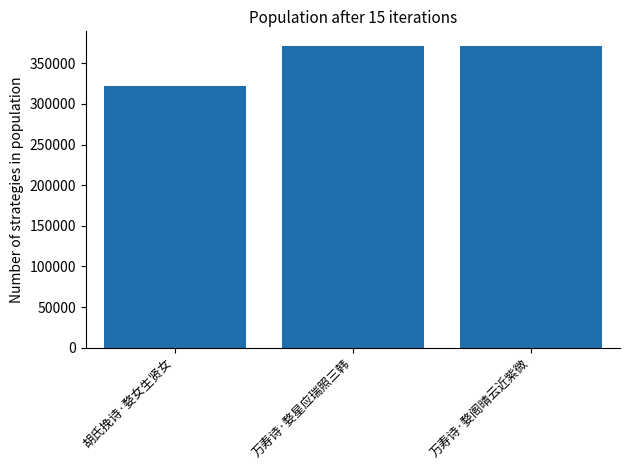

What is the label of the 1st bar from the left?

胡氏挽诗·婺女生贤女